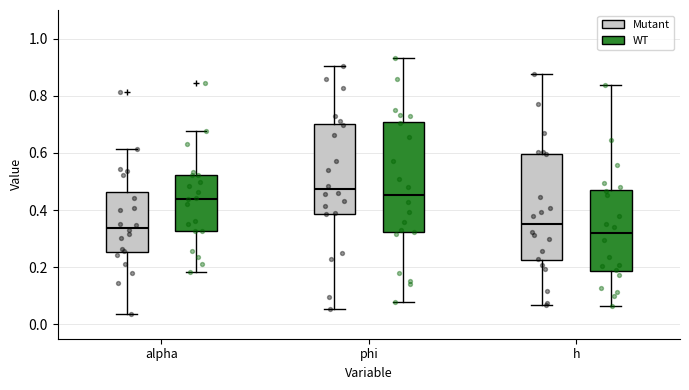

Reading left to right, transcribe this box plot: for each box, give where its median line is, the range the box spans, and where its two whiskers end, as read against the y-axis. The values are not printed on the chart, so give them approximately, as read against the axis.

alpha (Mutant): median 0.34, box 0.26 to 0.46, whiskers 0.04 to 0.62
alpha (WT): median 0.44, box 0.32 to 0.52, whiskers 0.18 to 0.68
phi (Mutant): median 0.48, box 0.38 to 0.70, whiskers 0.06 to 0.90
phi (WT): median 0.46, box 0.32 to 0.70, whiskers 0.08 to 0.94
h (Mutant): median 0.36, box 0.22 to 0.60, whiskers 0.06 to 0.88
h (WT): median 0.32, box 0.18 to 0.48, whiskers 0.06 to 0.84